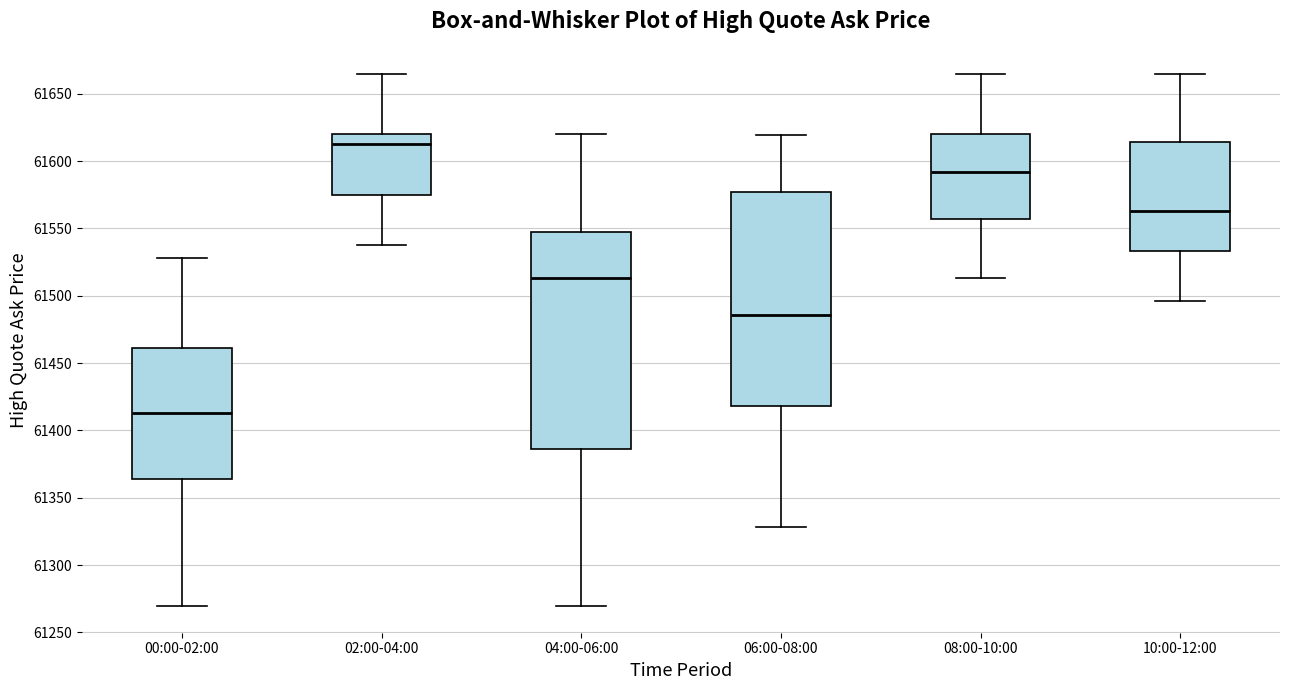

Which box's median line is the lowest?

00:00-02:00